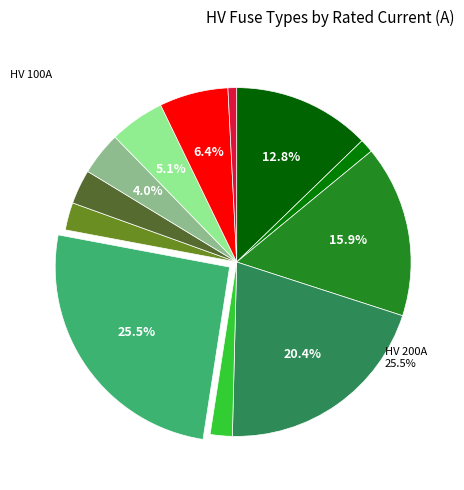

How many slices are in this pie chart?

12